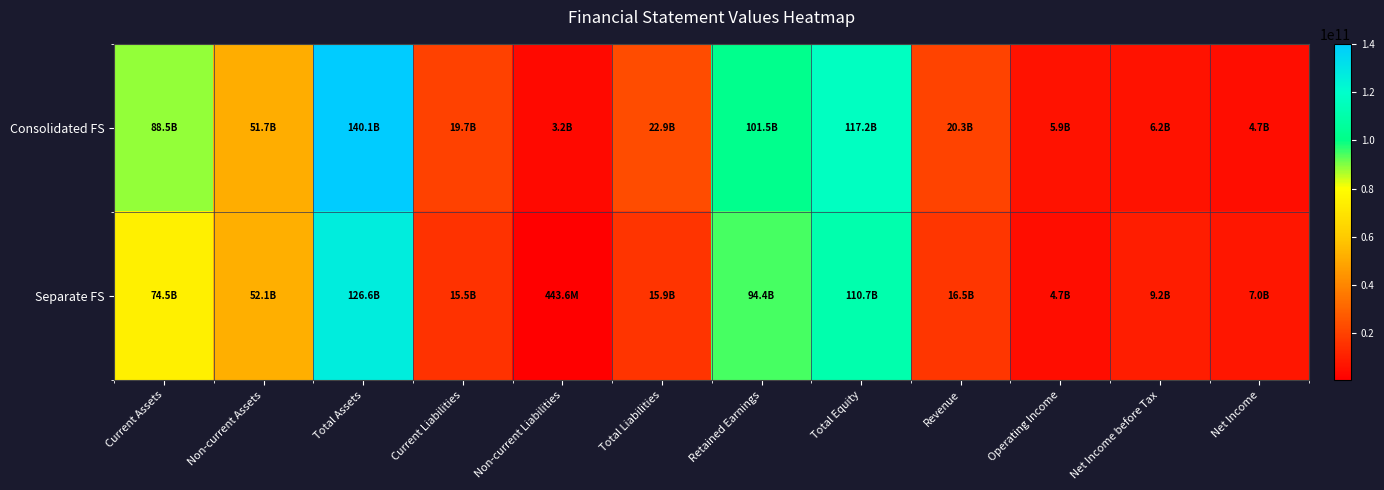

What is the spread (max minus min) of values at Net Income?

2347691136